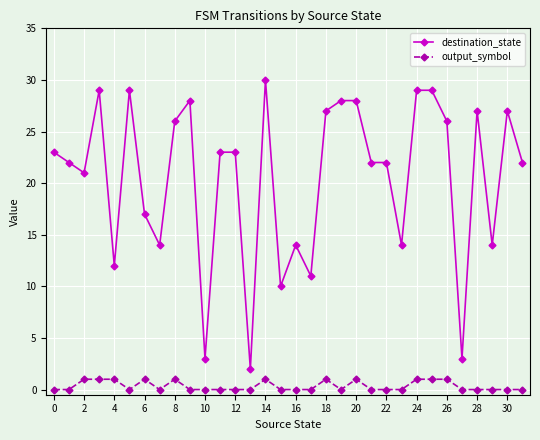

What is the value of the output_symbol point at the 7th from the left?

1